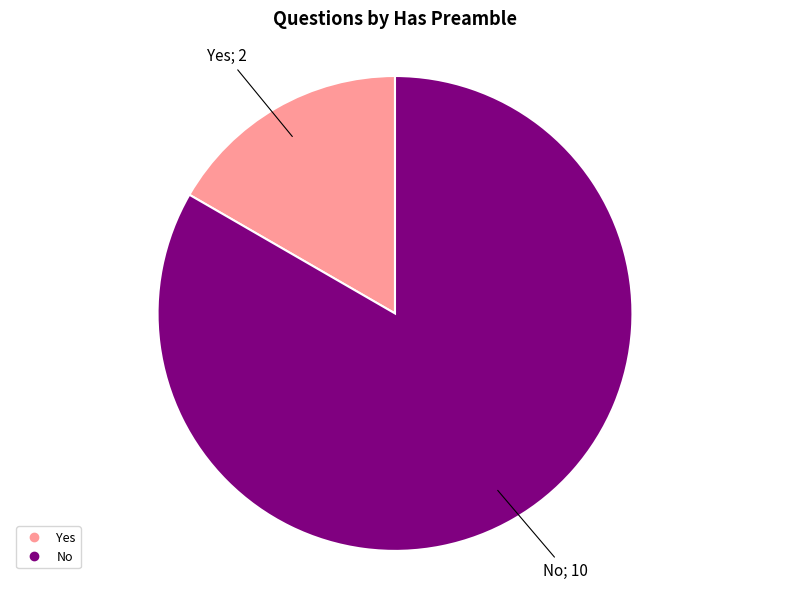

Between Yes and No, which is larger?

No